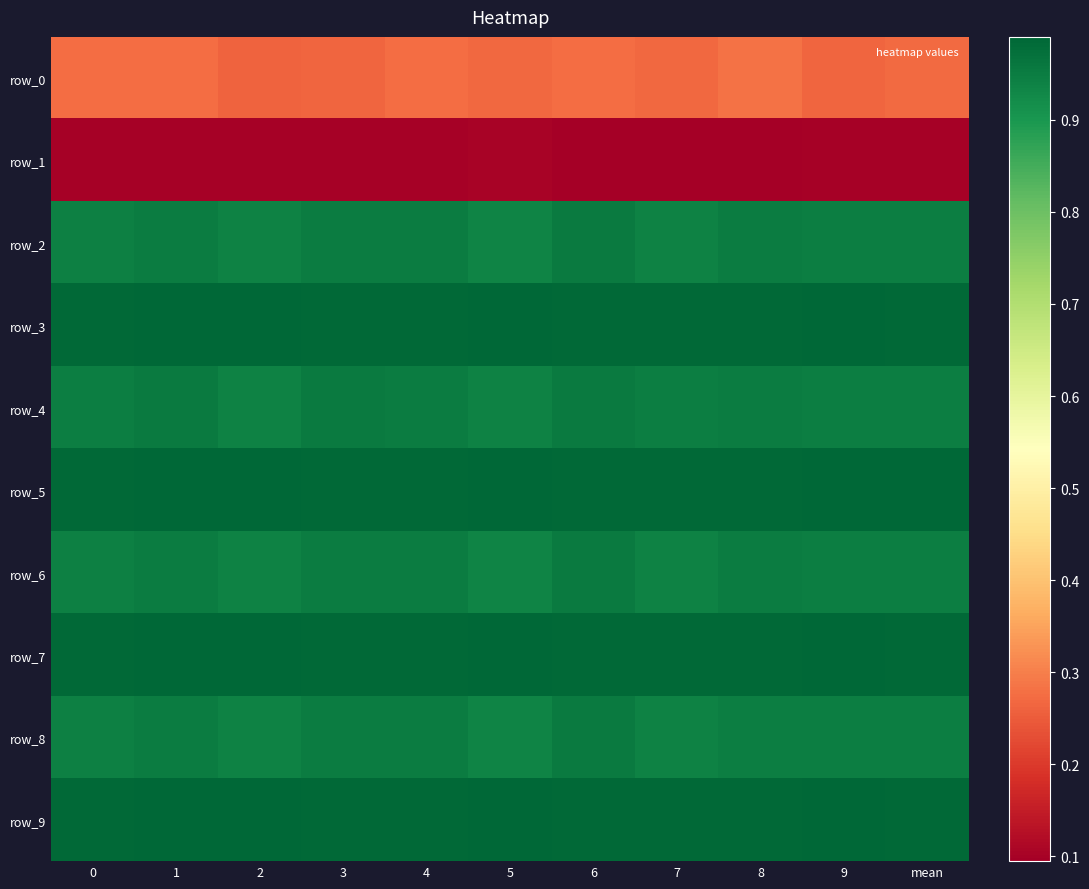

Reading left to right, transcribe all the data shown in this chart.

row_0: 0.3	0.3	0.3	0.3	0.3	0.3	0.3	0.3	0.3	0.3	0.3
row_1: 0.1	0.1	0.1	0.1	0.1	0.1	0.1	0.1	0.1	0.1	0.1
row_2: 0.9	0.9	0.9	0.9	0.9	0.9	1.0	0.9	0.9	0.9	0.9
row_3: 1.0	1.0	1.0	1.0	1.0	1.0	1.0	1.0	1.0	1.0	1.0
row_4: 0.9	1.0	0.9	1.0	1.0	0.9	1.0	0.9	0.9	0.9	0.9
row_5: 1.0	1.0	1.0	1.0	1.0	1.0	1.0	1.0	1.0	1.0	1.0
row_6: 0.9	0.9	0.9	0.9	0.9	0.9	1.0	0.9	0.9	0.9	0.9
row_7: 1.0	1.0	1.0	1.0	1.0	1.0	1.0	1.0	1.0	1.0	1.0
row_8: 0.9	0.9	0.9	0.9	0.9	0.9	1.0	0.9	0.9	0.9	0.9
row_9: 1.0	1.0	1.0	1.0	1.0	1.0	1.0	1.0	1.0	1.0	1.0